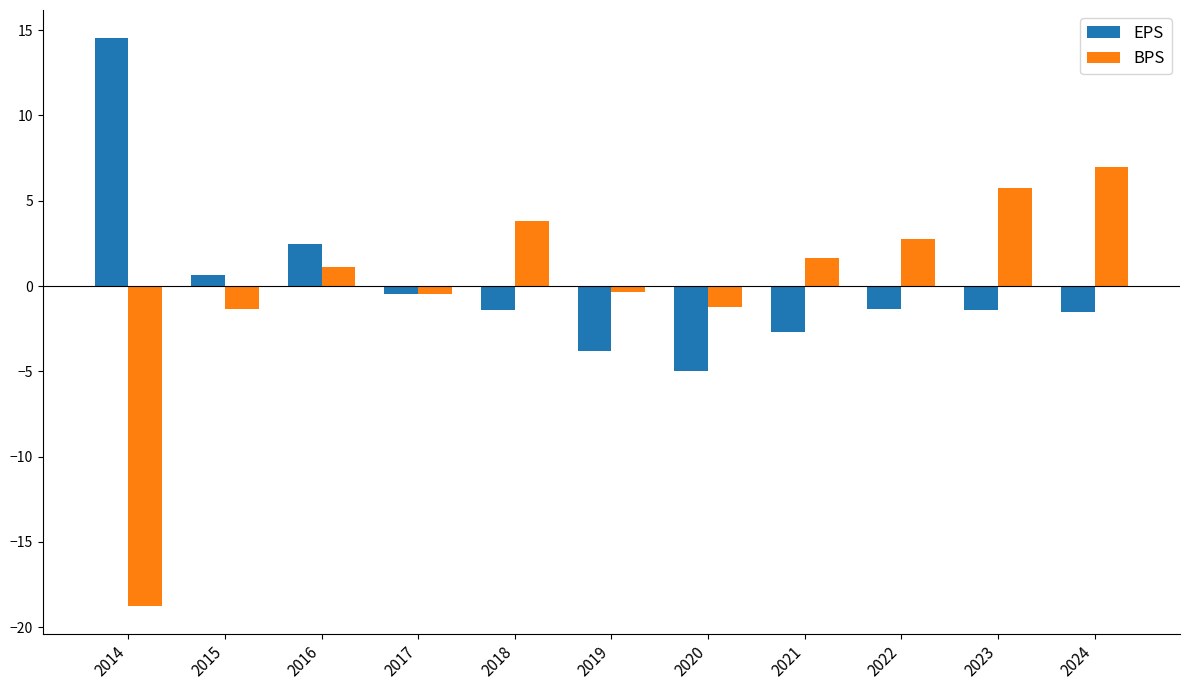

List the series in order of their peak value, lowest first.

BPS, EPS